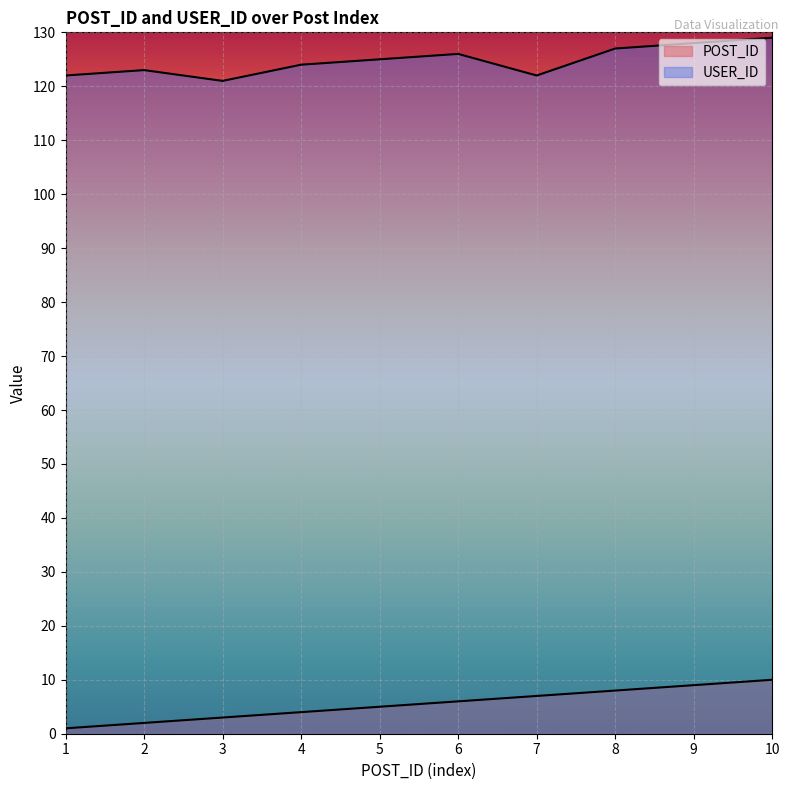

True or false: POST_ID and USER_ID intersect in this chart.

False